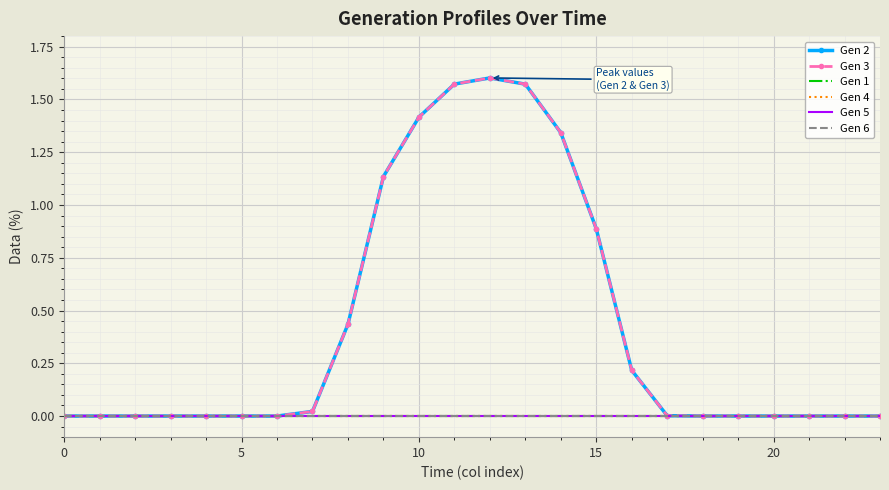

What are all the series names shown in the legend?

Gen 2, Gen 3, Gen 1, Gen 4, Gen 5, Gen 6